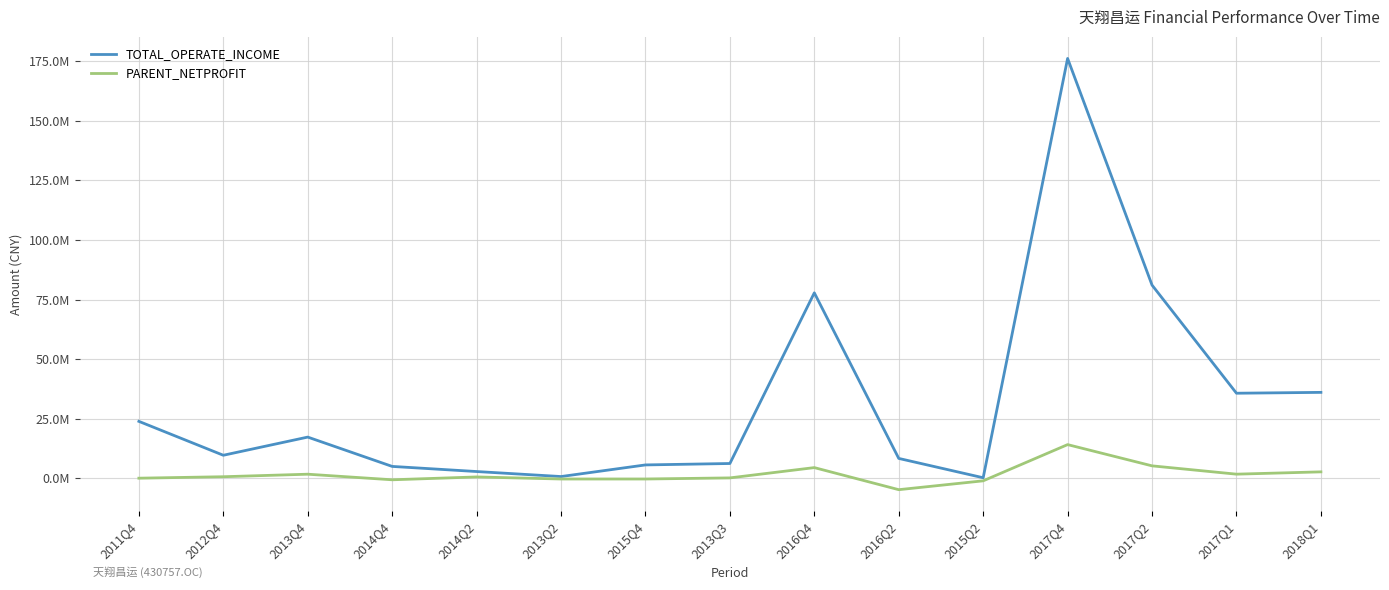

What is the sum of all PARENT_NETPROFIT values?

23873999.4